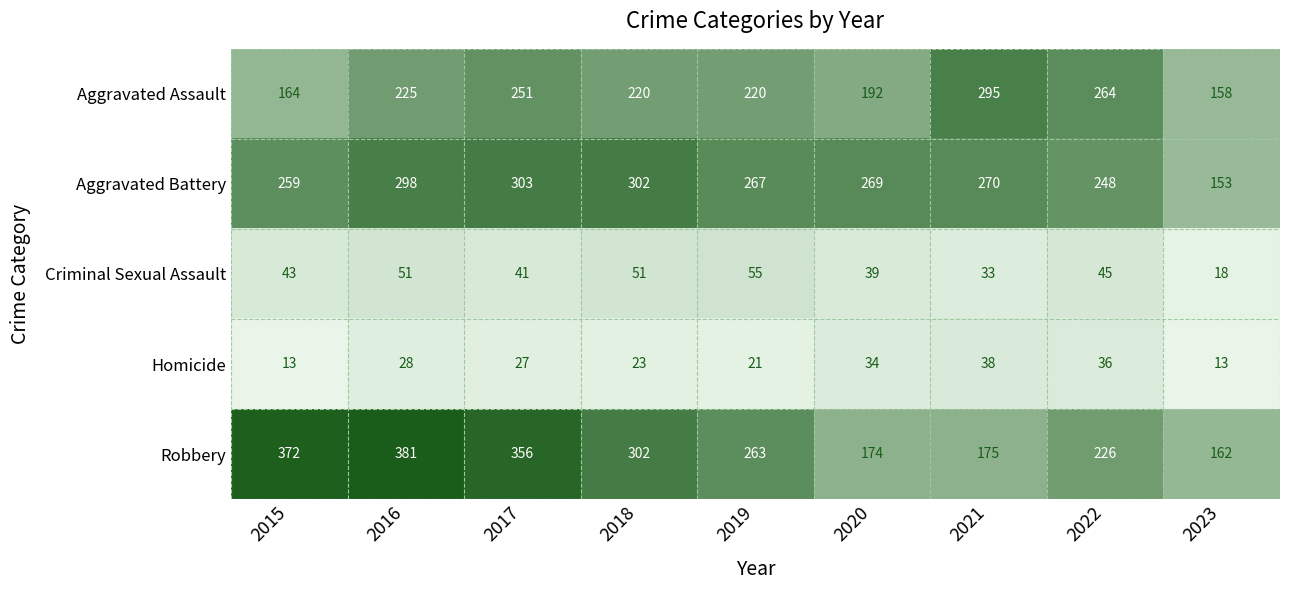

Rank the series at 2022 from lowest to highest value.

Homicide, Criminal Sexual Assault, Robbery, Aggravated Battery, Aggravated Assault